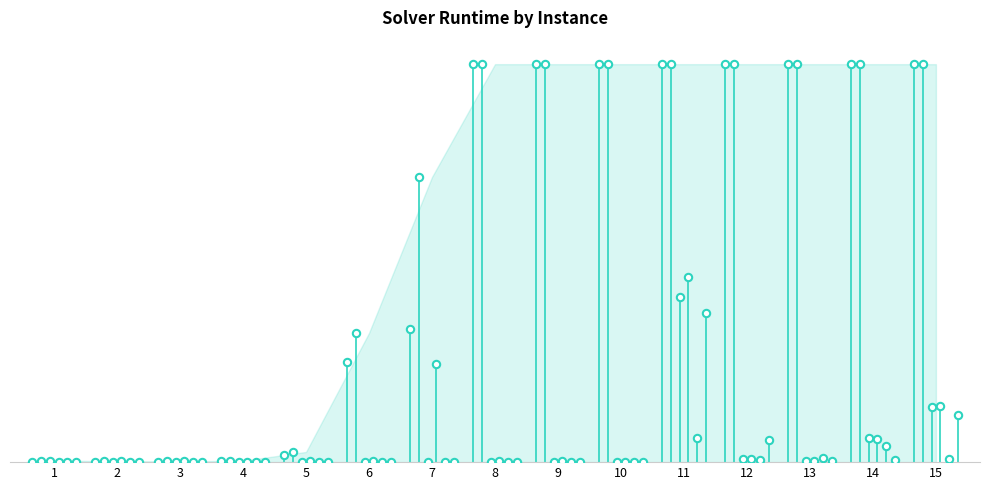

Is the value of Global+implied+heuristics at 1 greater than the value of Base model (First) at 2?

No